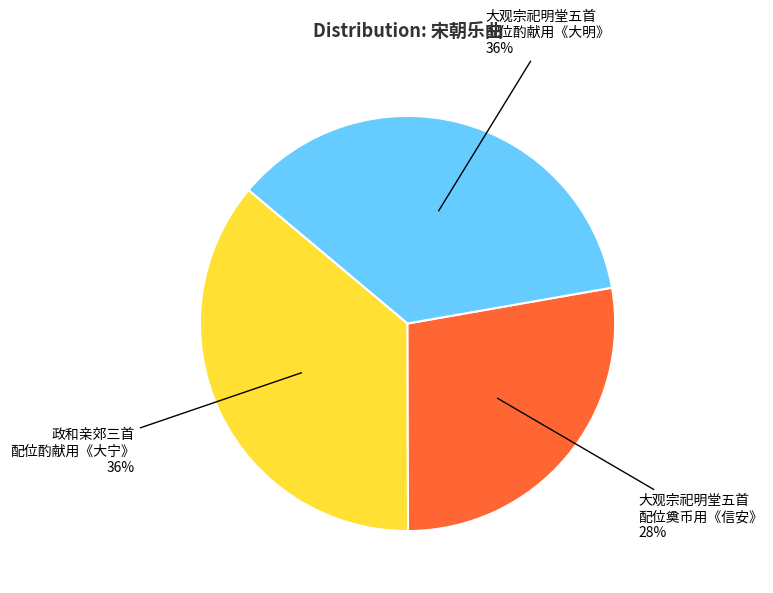

To the nearest percent, what is the difference between the largest and smallest slice percentages?

8%